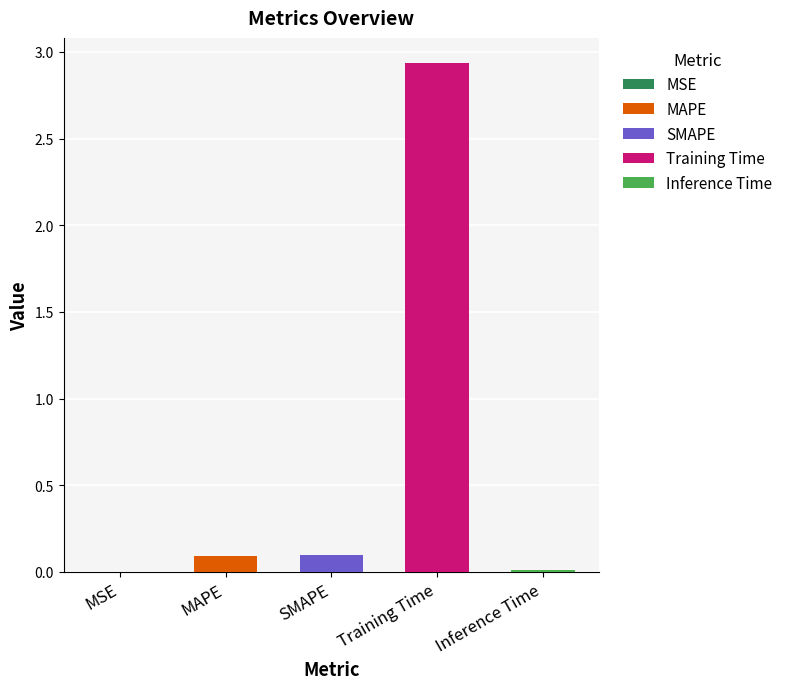

Is it true that the value at MAPE is 0.0?

False